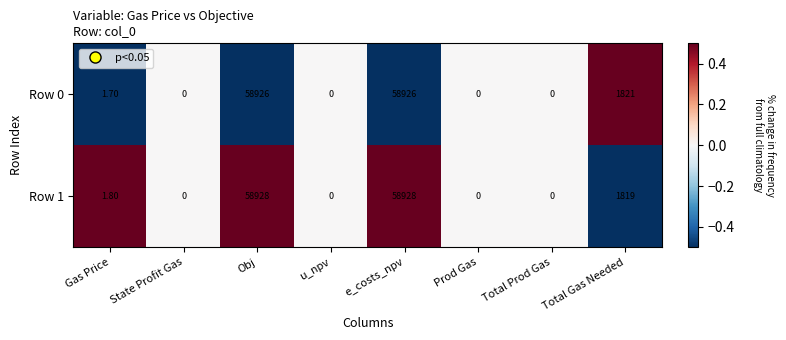

What is the difference between the second highest and second lowest values in the Row 0 series?

58926.0